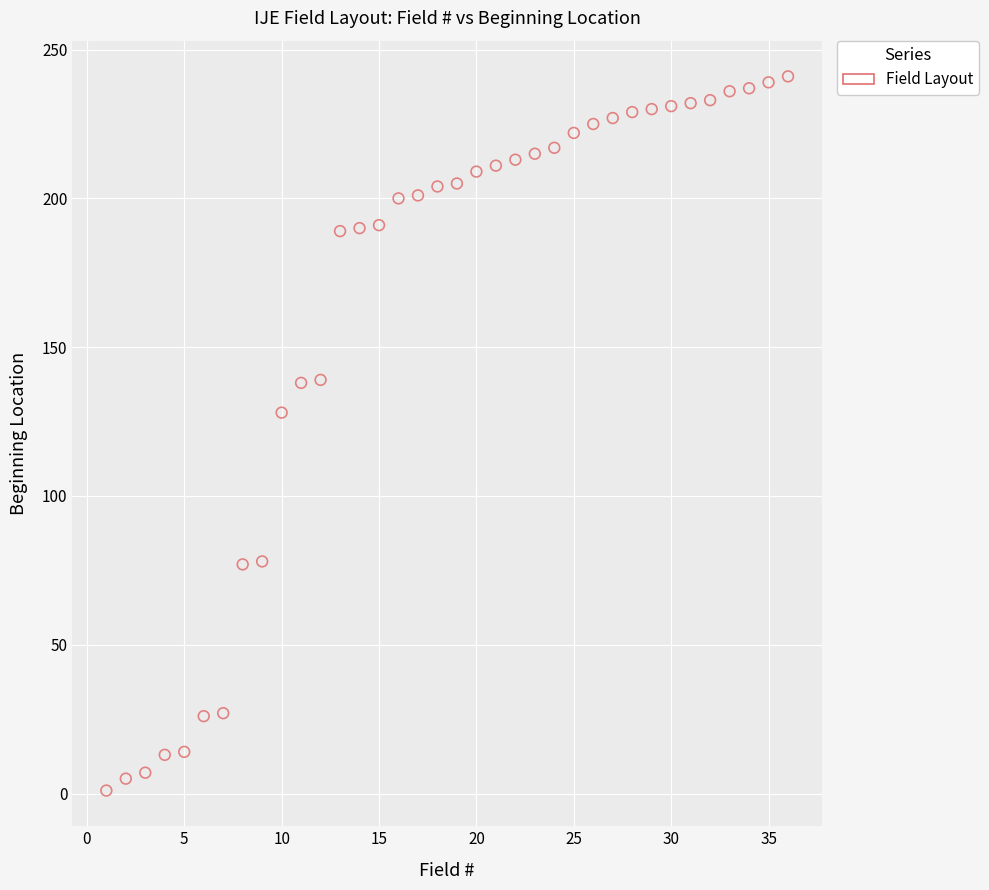

What is the range of X values (max minus min)?

35